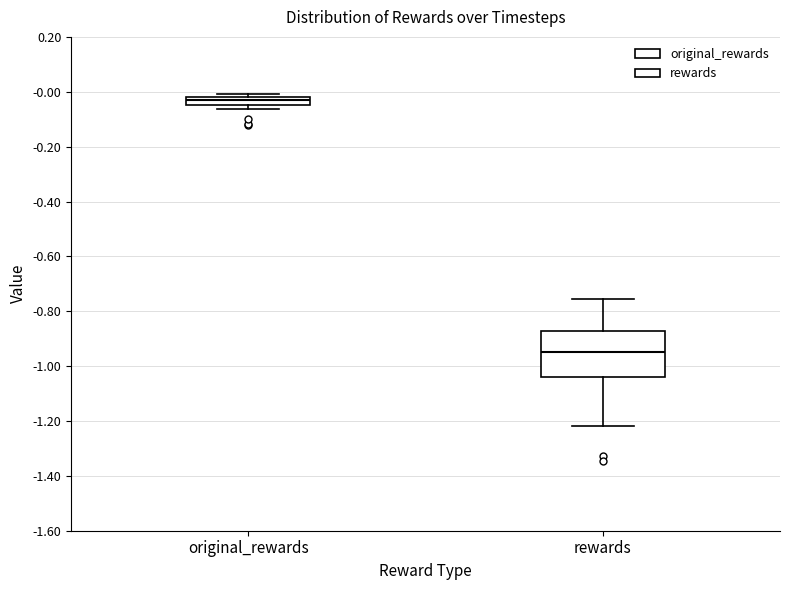

Which box has the lowest median line?

rewards